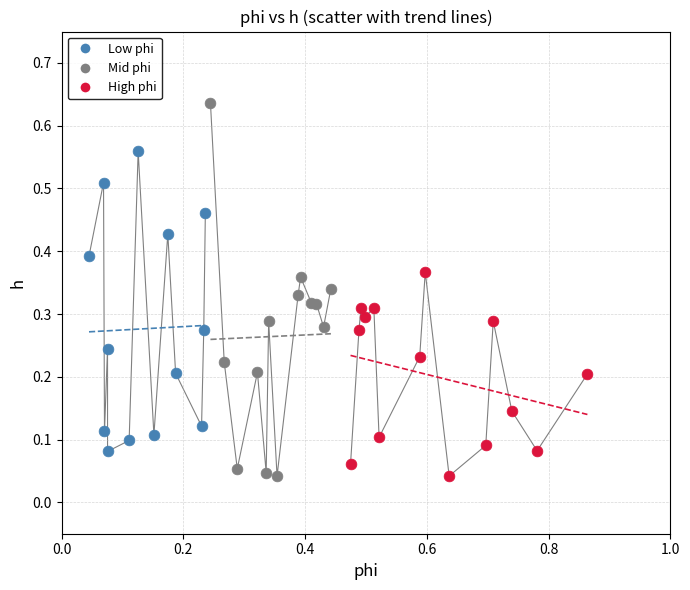

Which series has the largest Y range (max minus min)?

Mid phi